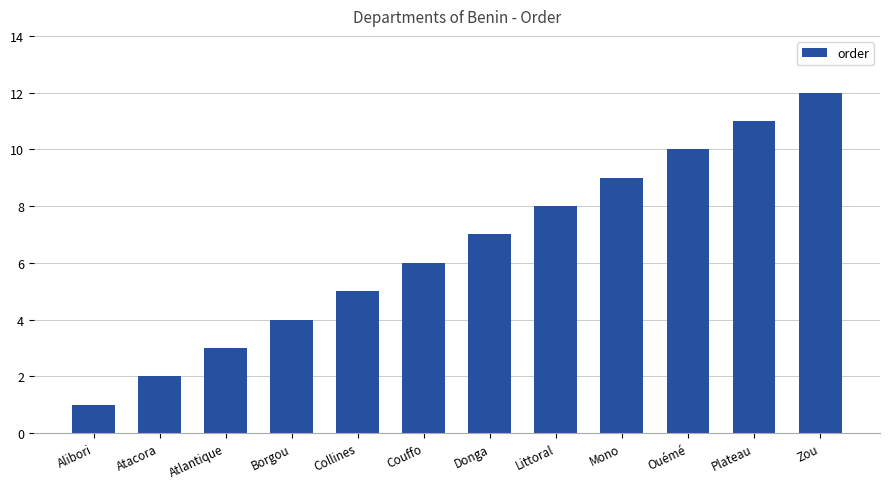

List the labels in order of value, largest first.

Zou, Plateau, Ouémé, Mono, Littoral, Donga, Couffo, Collines, Borgou, Atlantique, Atacora, Alibori